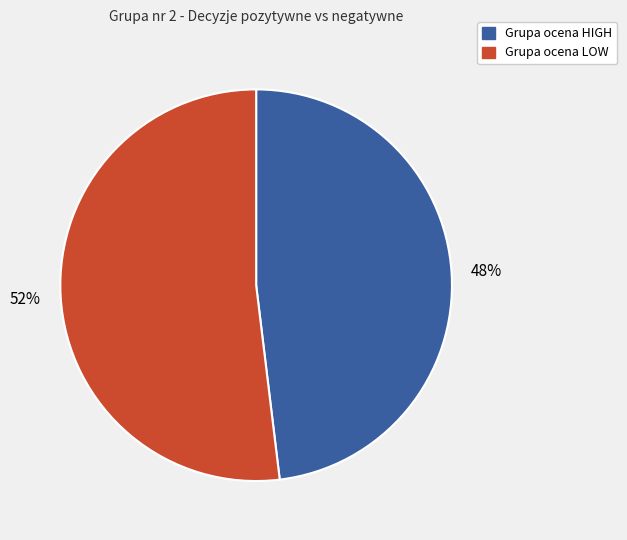

Is there any slice that represents more than half of the pie?

Yes